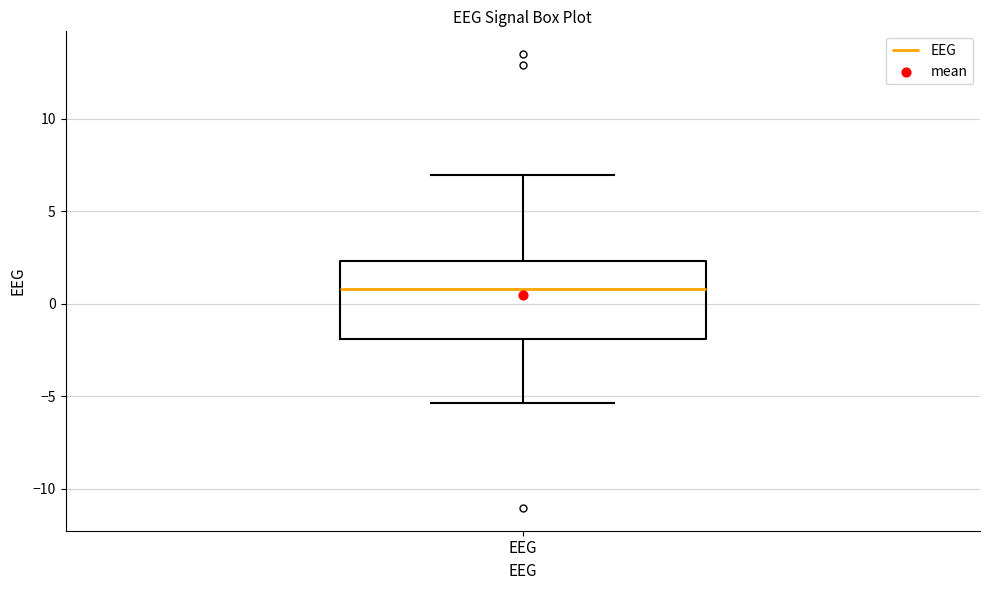

Where does the lower whisker of the box for EEG end on the y-axis? The values are not printed on the chart, so give them approximately, as read against the axis.

-5.5